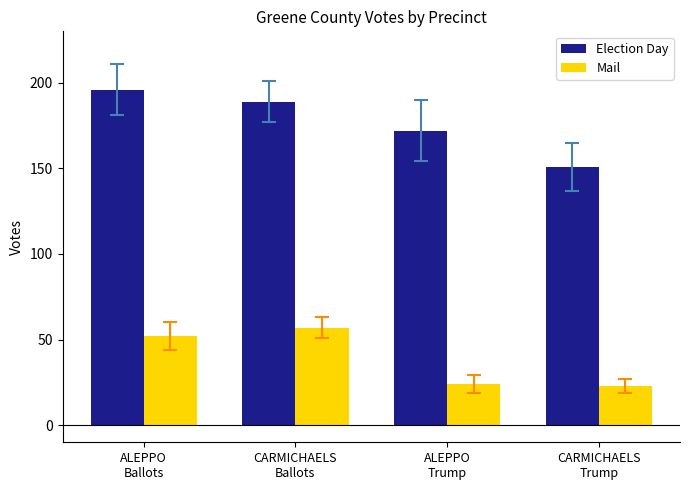

At which label is Election Day closest to 173?

ALEPPO
Trump